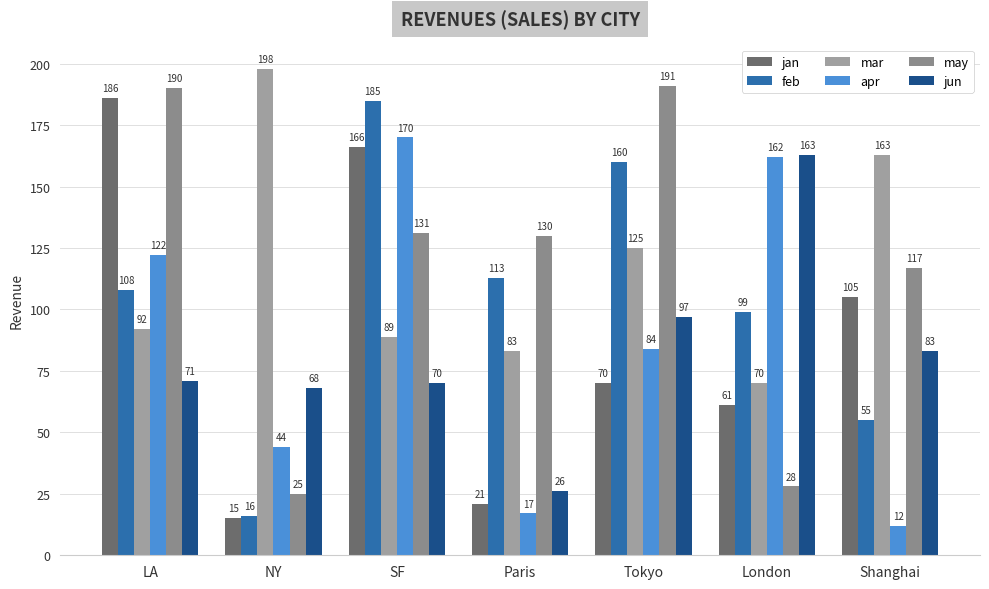

At Paris, list the series in order from smallest to largest.

apr, jan, jun, mar, feb, may